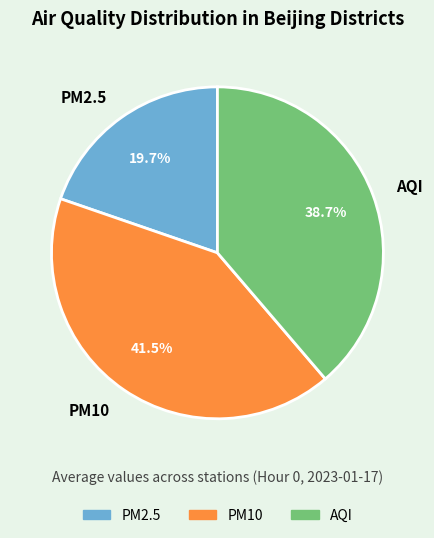

True or false: AQI accounts for 39% of the total.

True